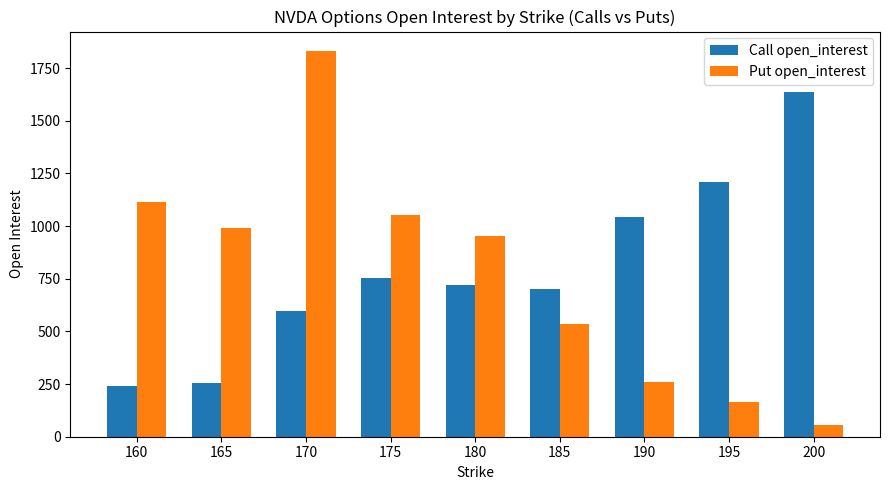

Is it true that Call open_interest equals 1163 at 185?

False